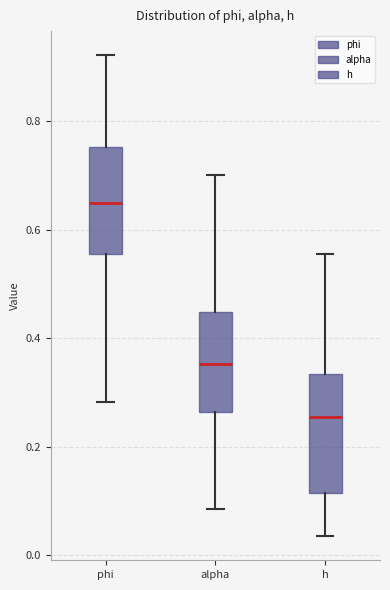

Which box has the highest median line?

phi